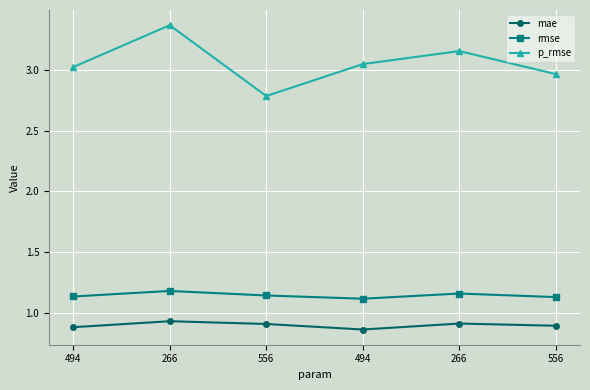

Is this an area chart (filled region under the line)?

No